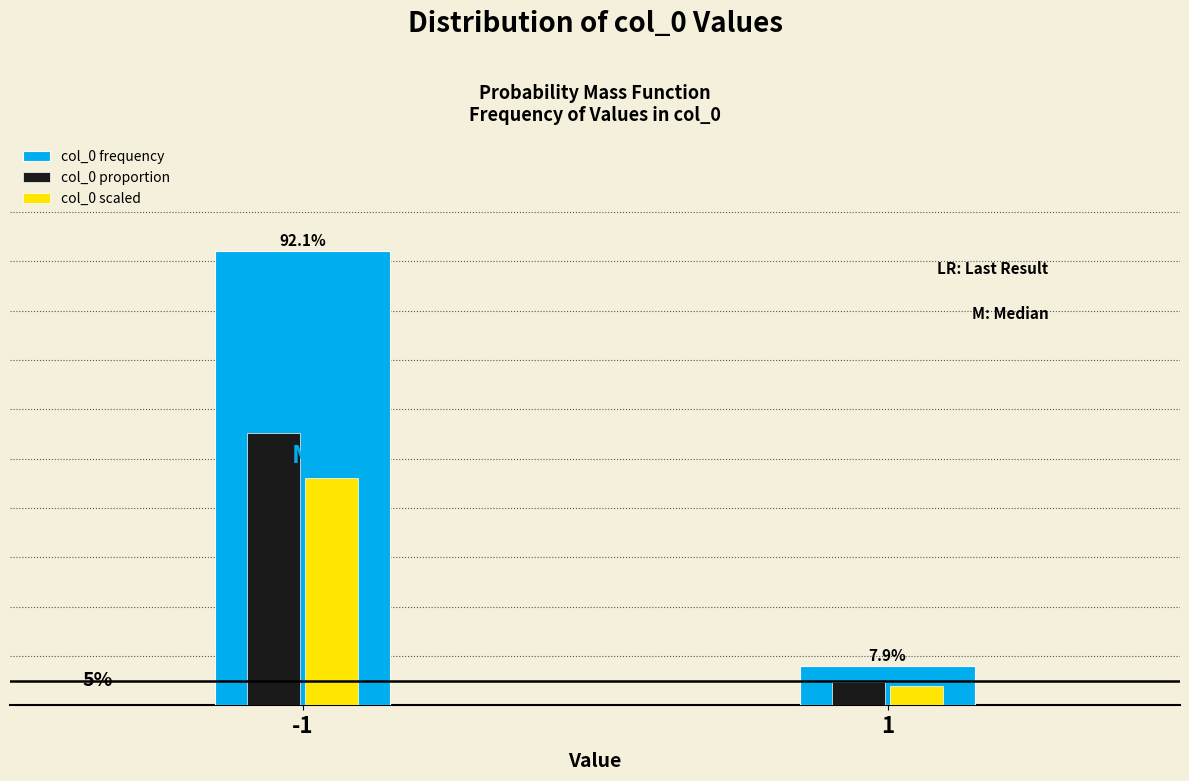

Between -1 and 1, which series saw the biggest shift?

col_0 frequency